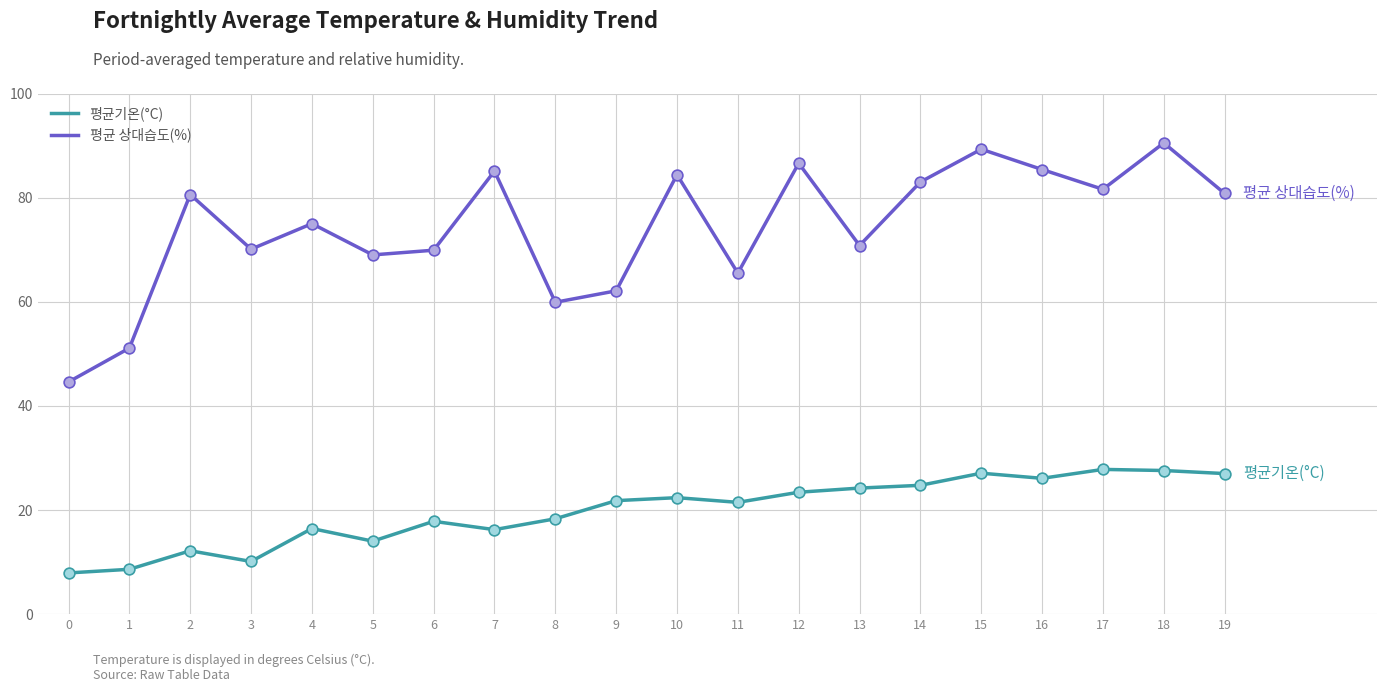

What are all the series names shown in the legend?

평균기온(°C), 평균 상대습도(%)